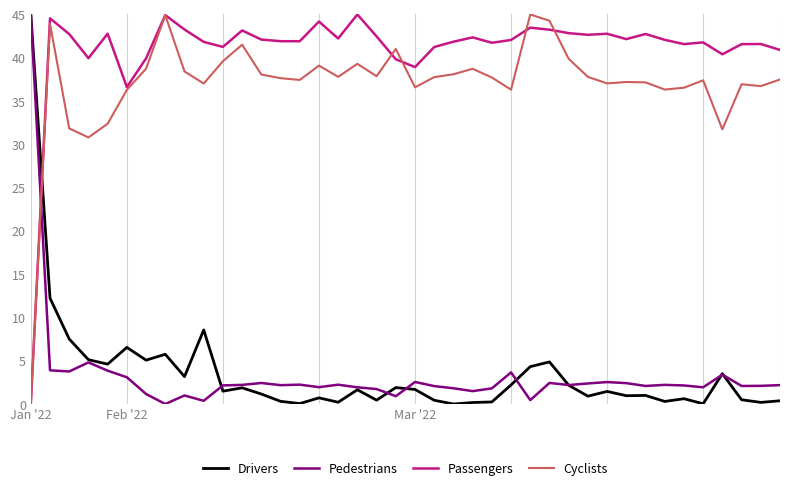

What is the maximum value shown in the chart?

45.0